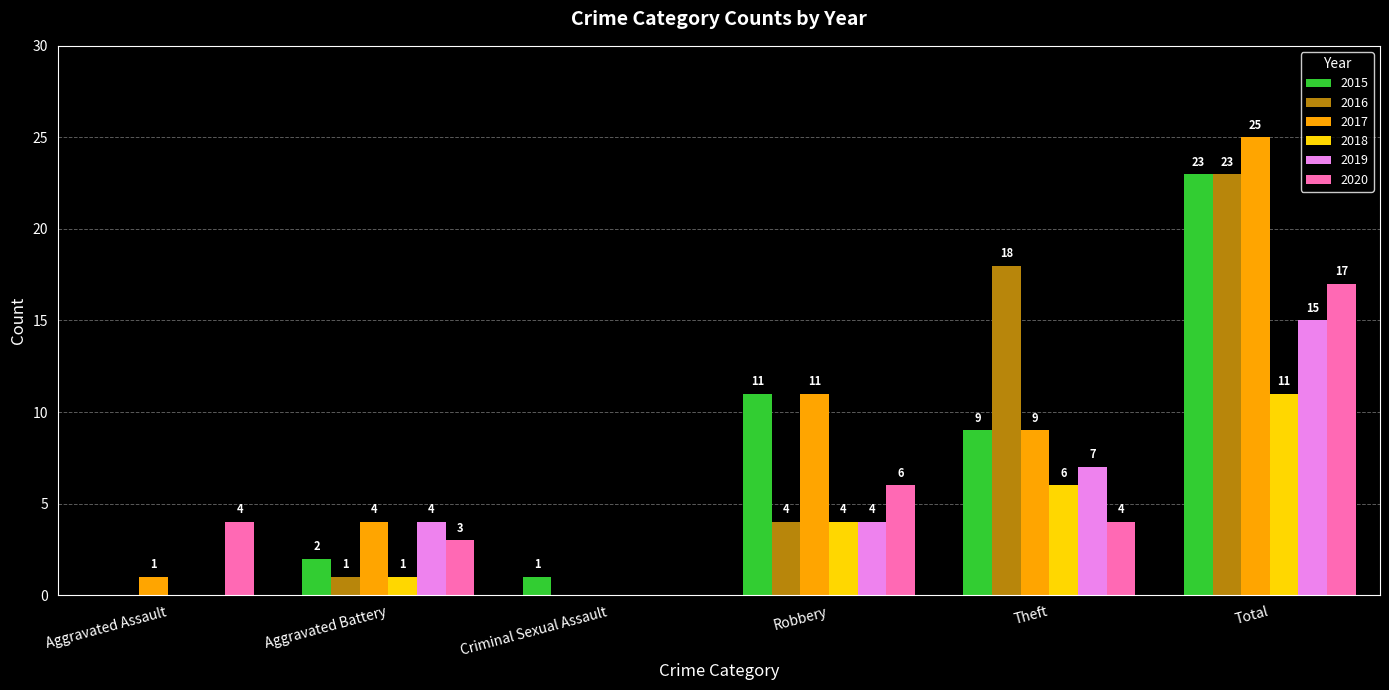

What is the difference between the 2018 values at Robbery and Aggravated Battery?

3